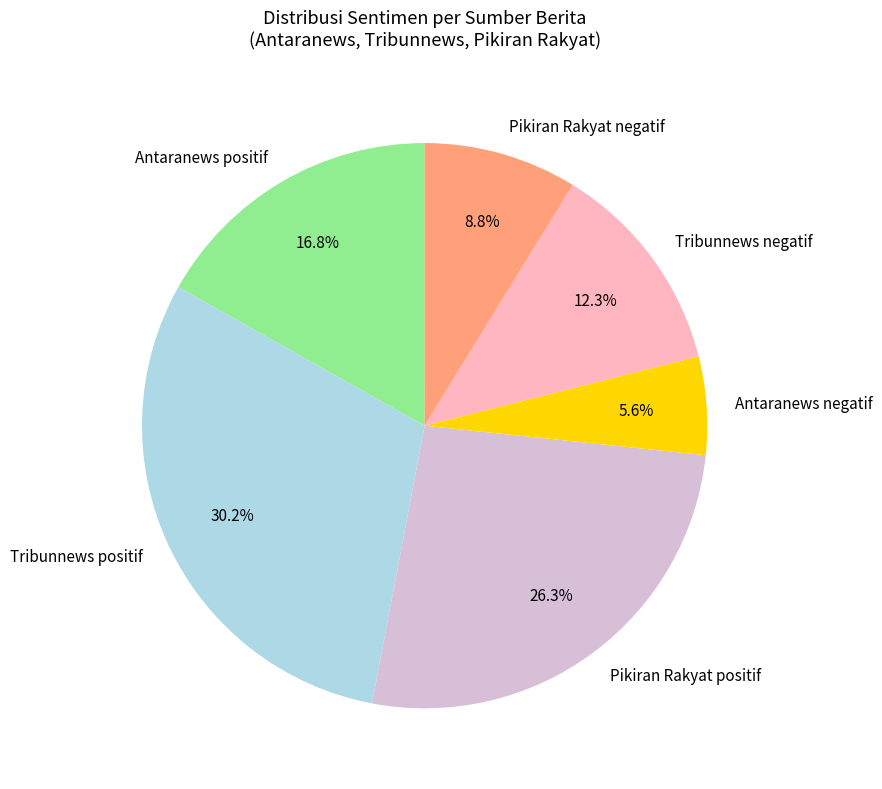

Count the number of slices in the pie.

6